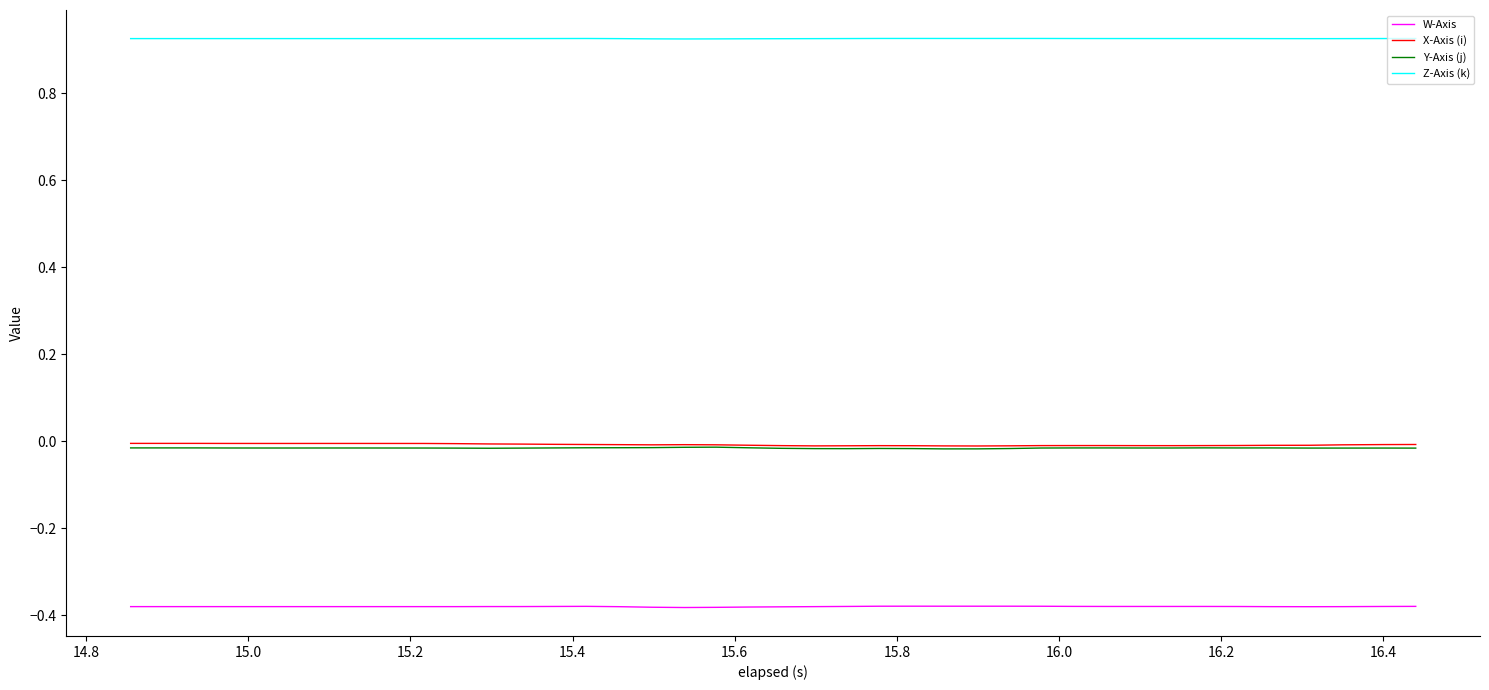

True or false: W-Axis and X-Axis (i) cross at least once.

False